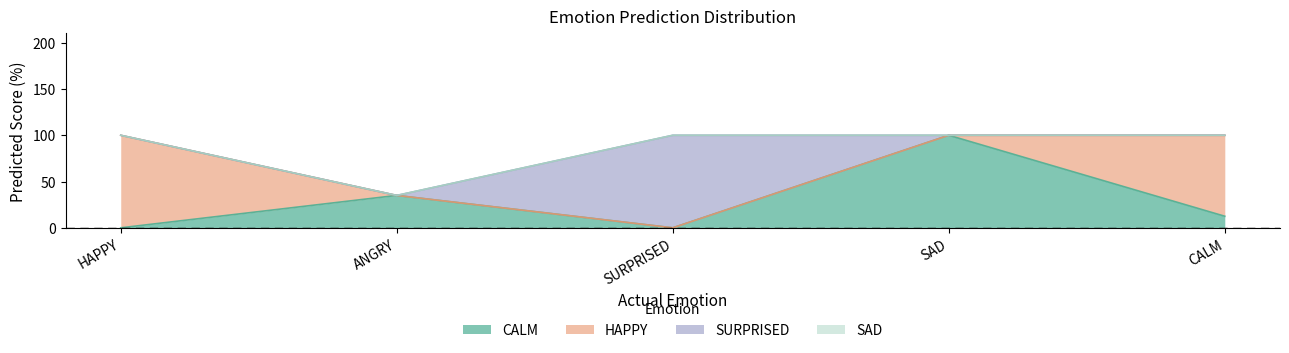

At which category is the sum across all series the highest?

HAPPY